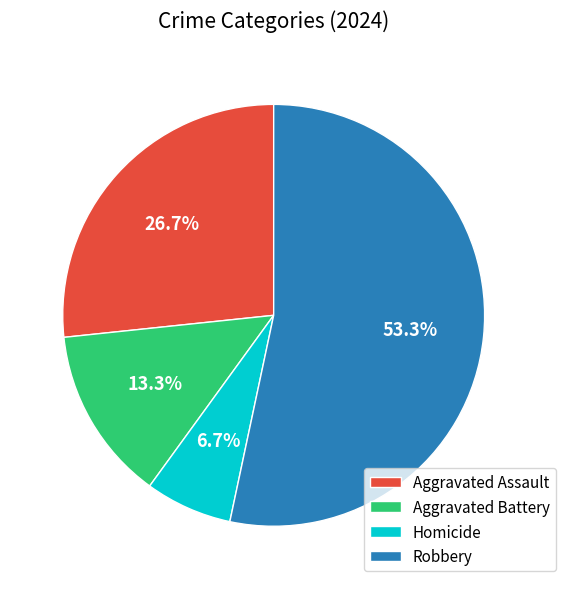

Is it true that Aggravated Battery is 13% of the pie?

True